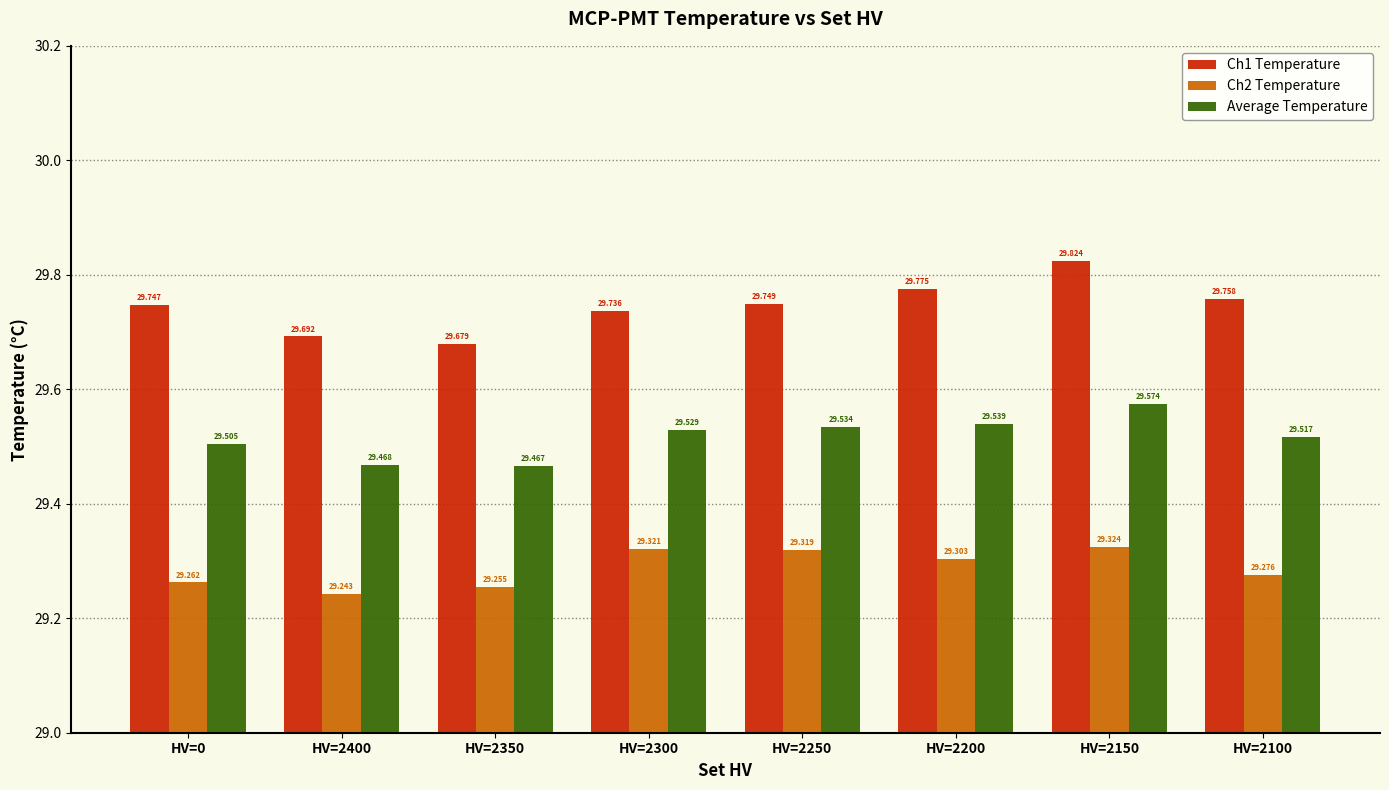

How many distinct data groups are displayed?

3